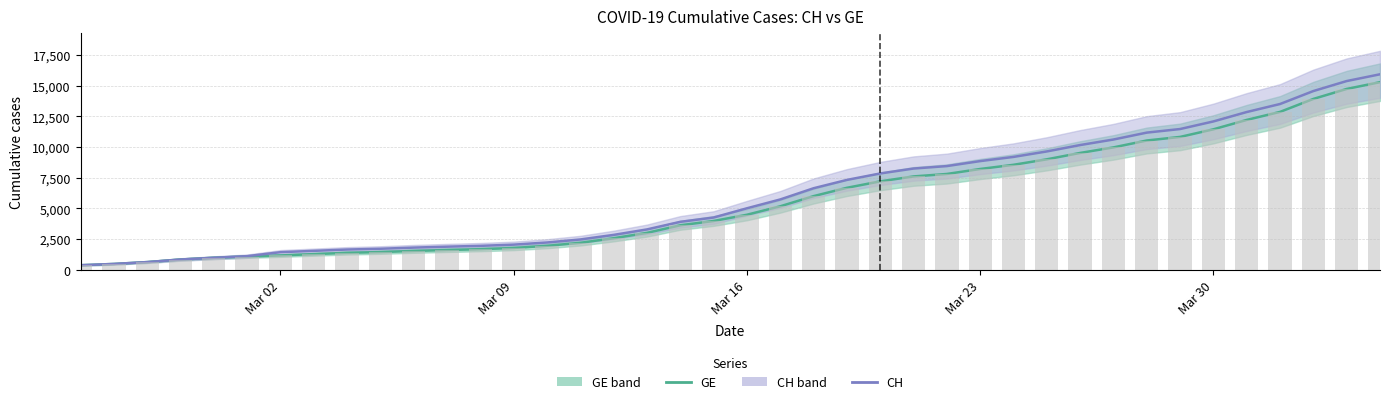

Is it true that GE equals 16821 at 36?

False